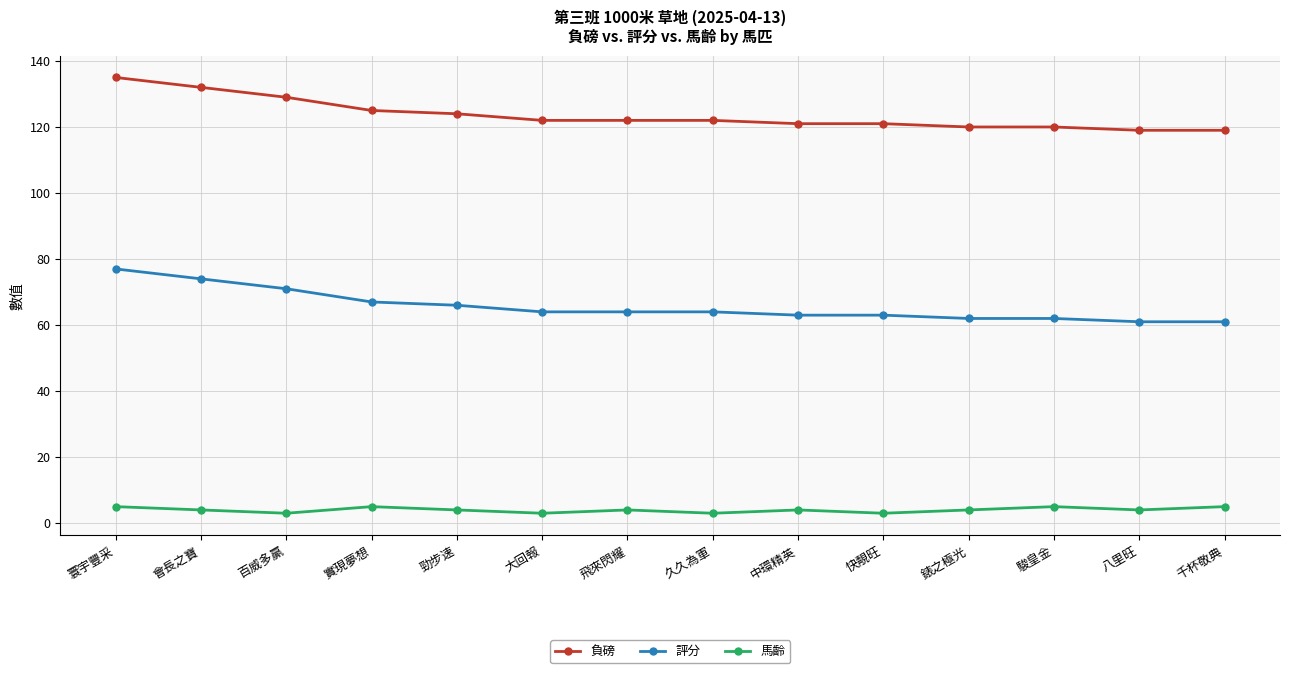

What is the approximate value of 評分 at 千杯敬典?

61